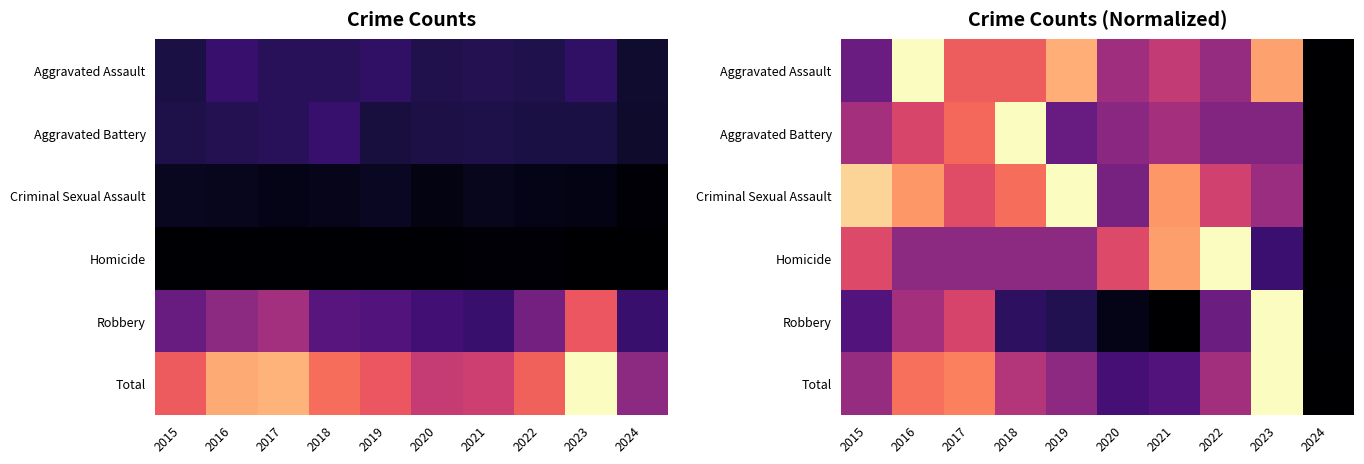

The value of Criminal Sexual Assault at 2019 is 1.6. True or false?

False